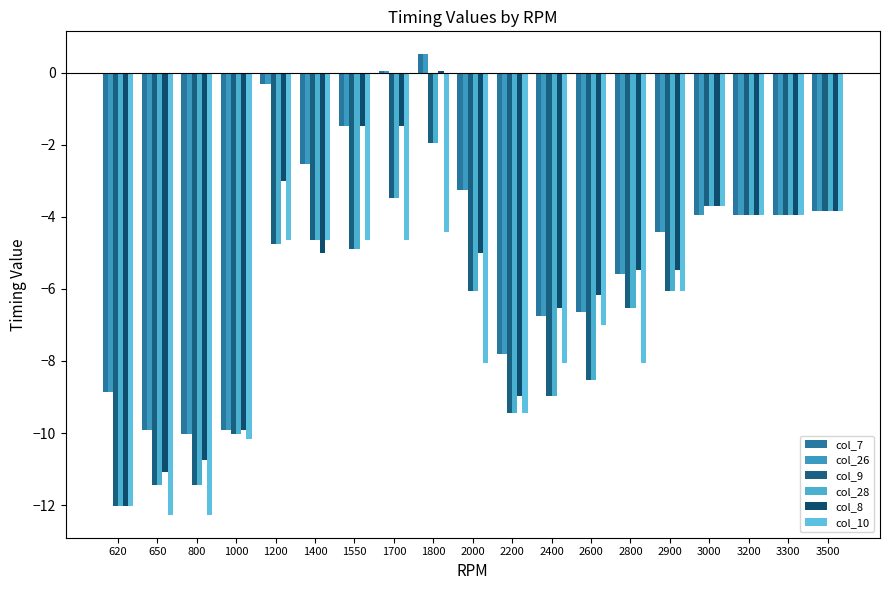

Between 800 and 1800, which series saw the biggest shift?

col_8